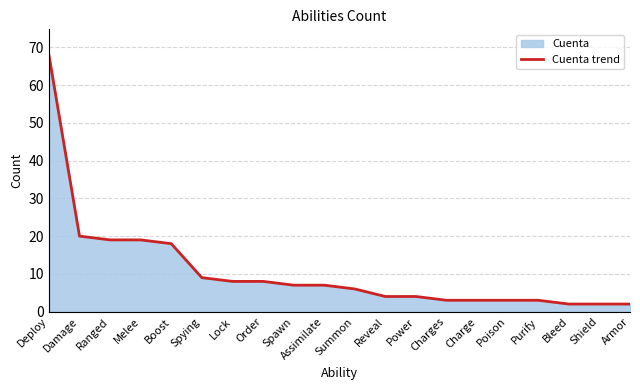

What is the value of the 17th point from the left?

3